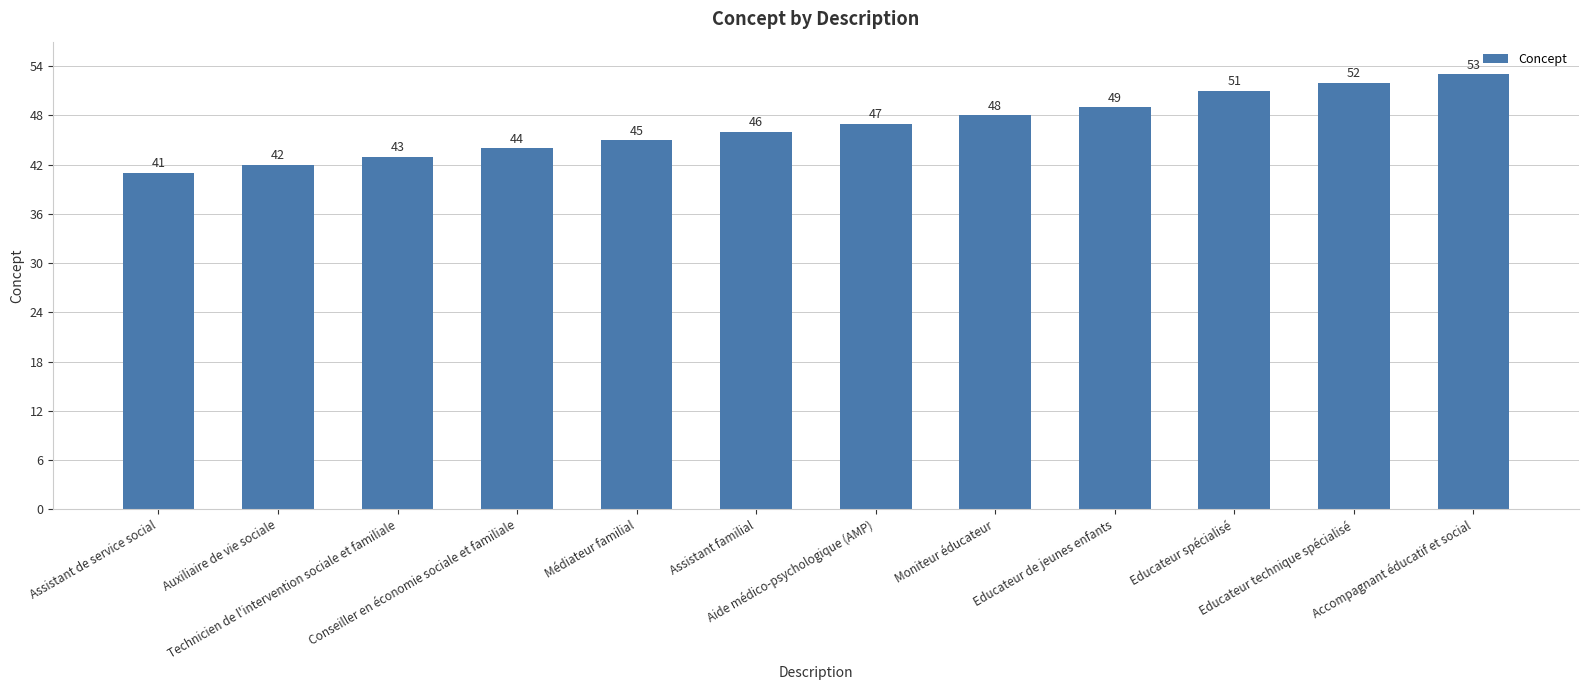

What is the label of the 2nd bar from the right?

Educateur technique spécialisé